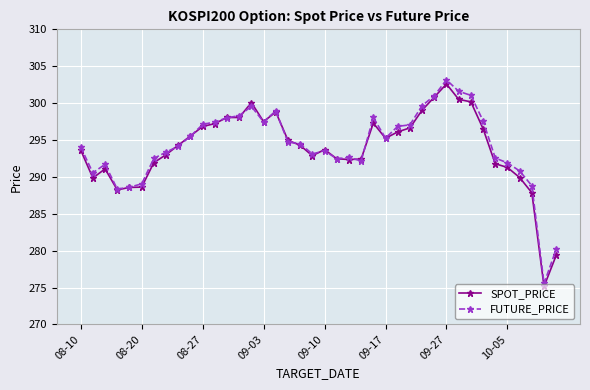

True or false: FUTURE_PRICE and SPOT_PRICE cross at least once.

True